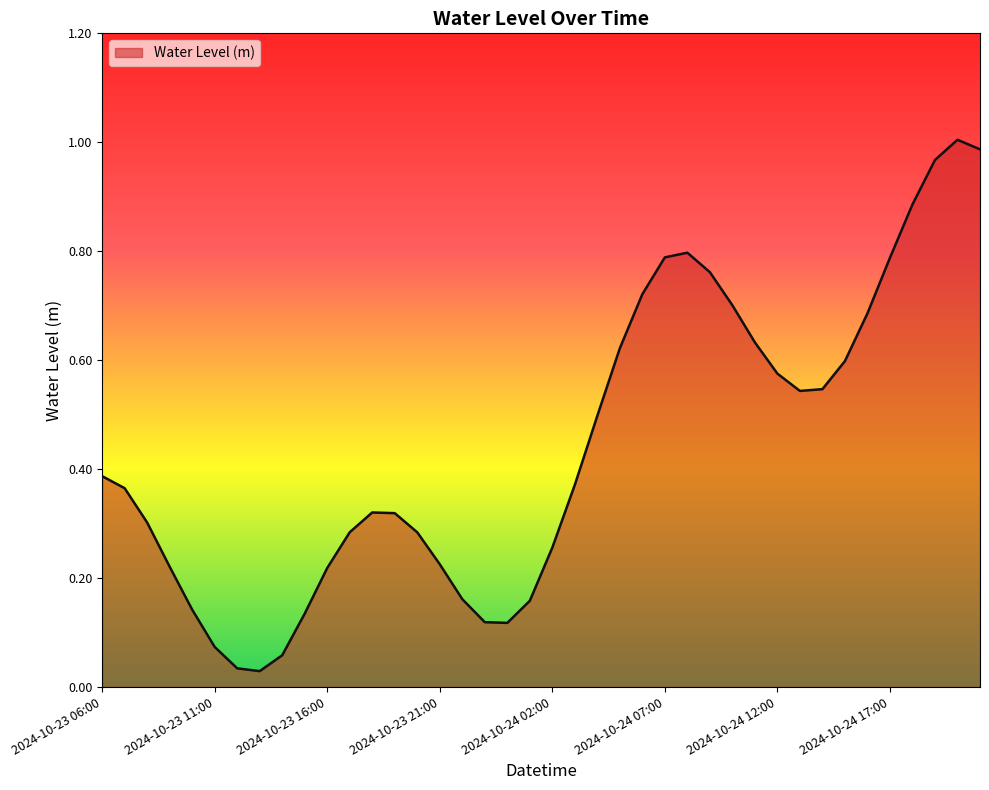

Does the chart display data point markers on the line(s)?

No